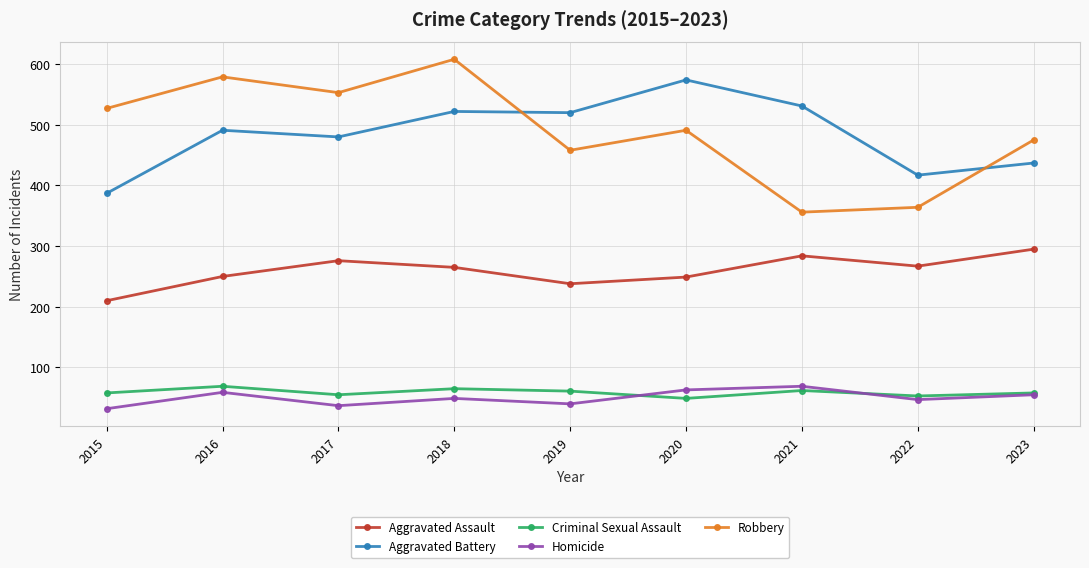

Which series has the widest spread of values?

Robbery